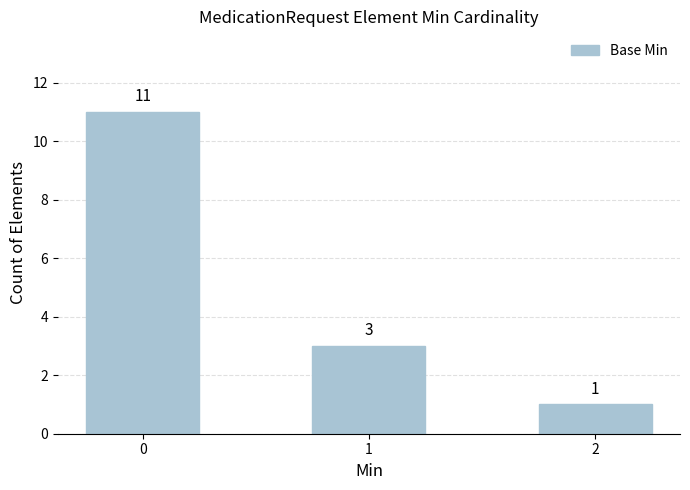

What is the value of the 2nd bar from the left?

3